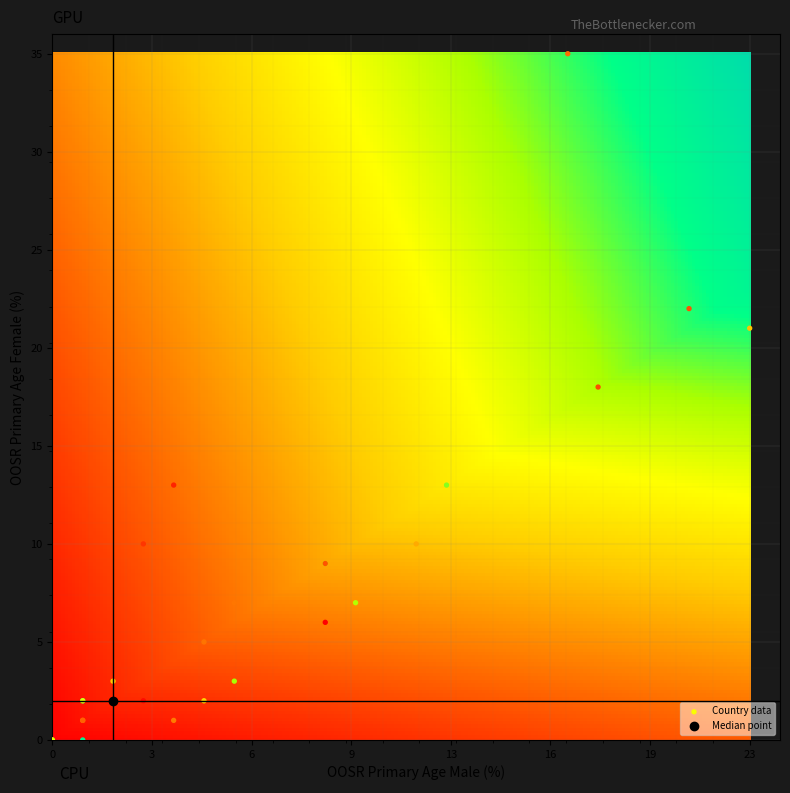

What Y value in the scatter plot is closest to 17?

18